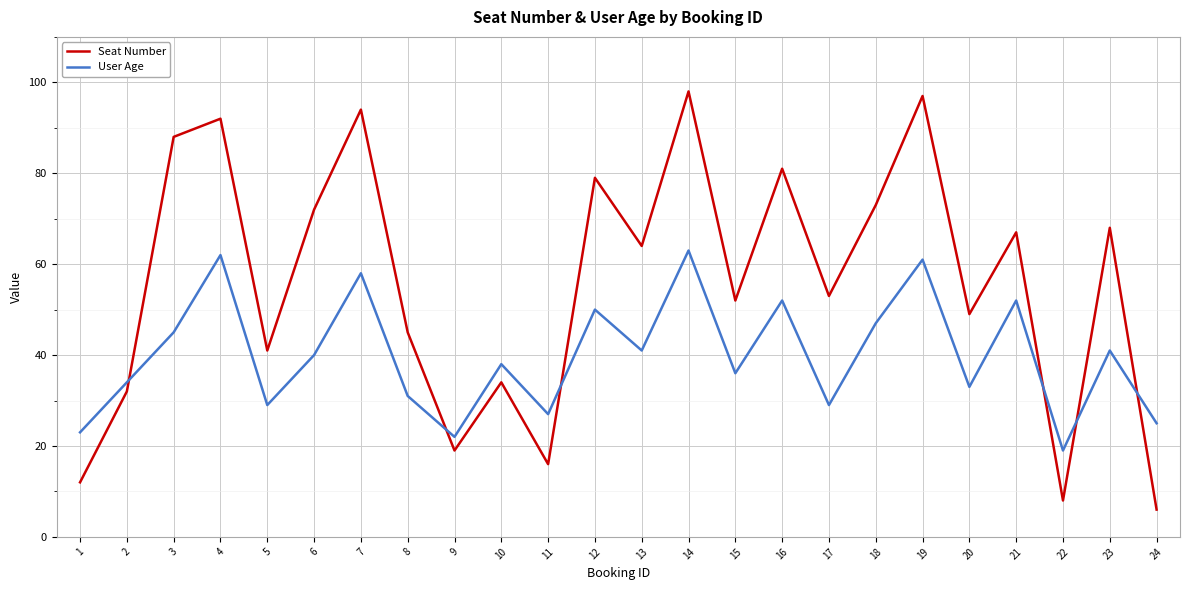

Rank the series by their maximum value, from lowest to highest.

User Age, Seat Number